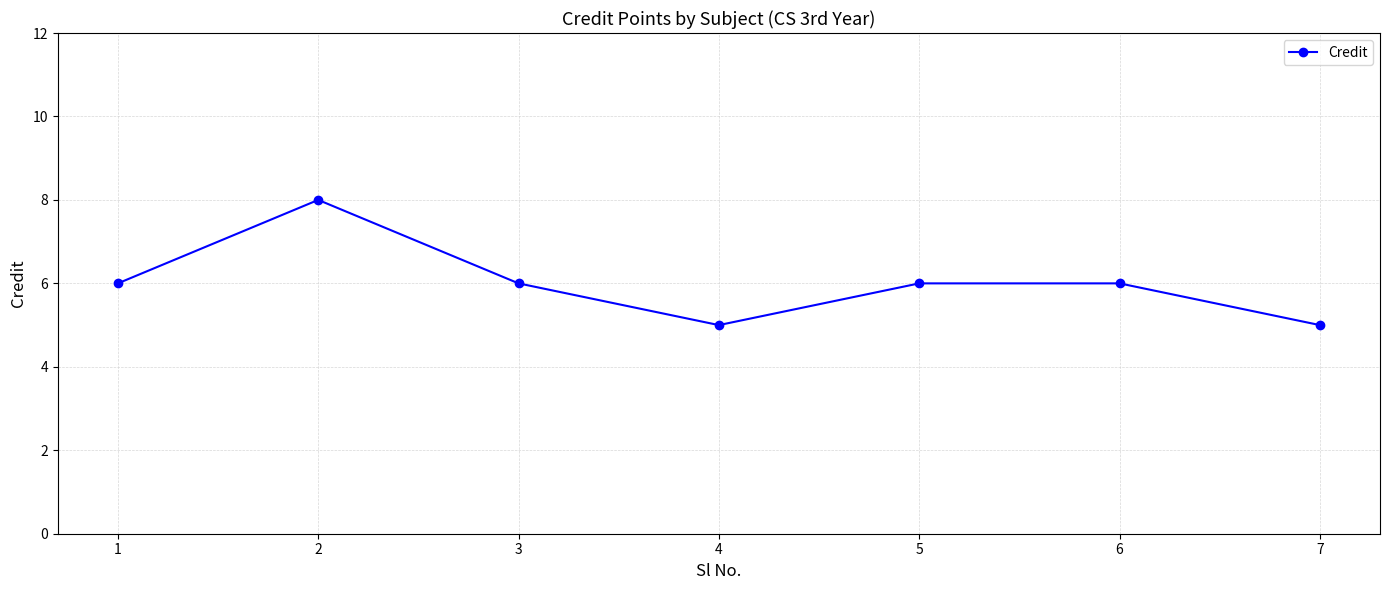

Count the number of categories in the chart.

7